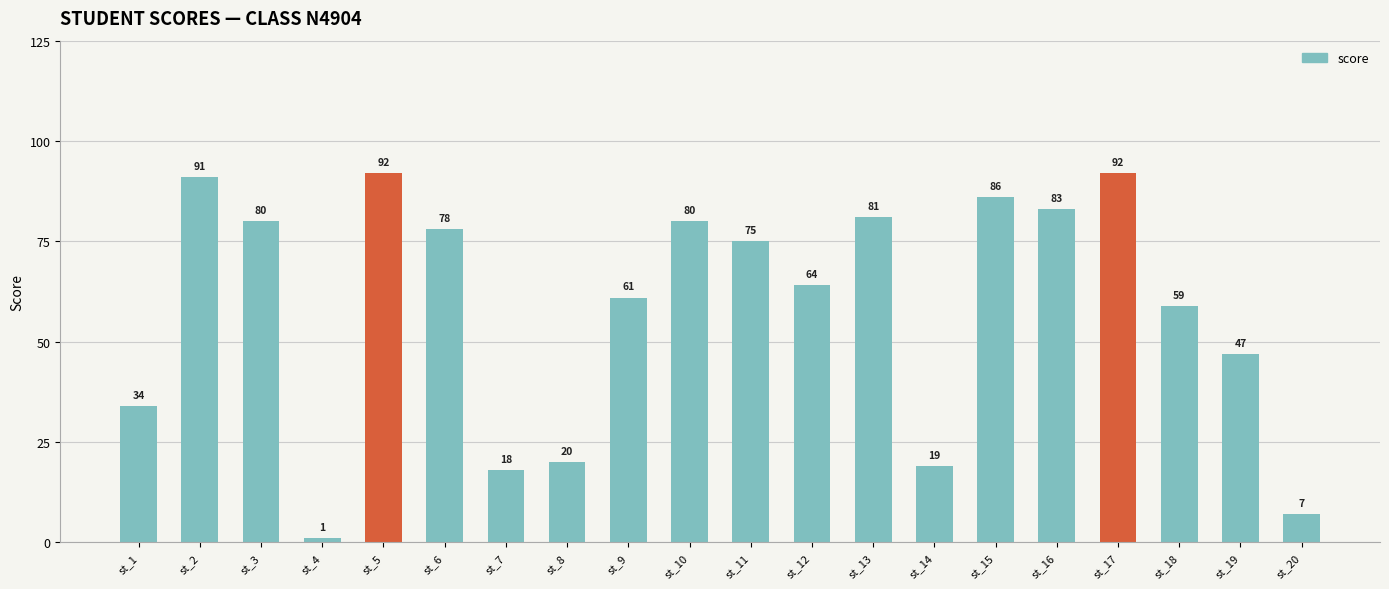

What is the change in value from st_4 to st_16?

+82